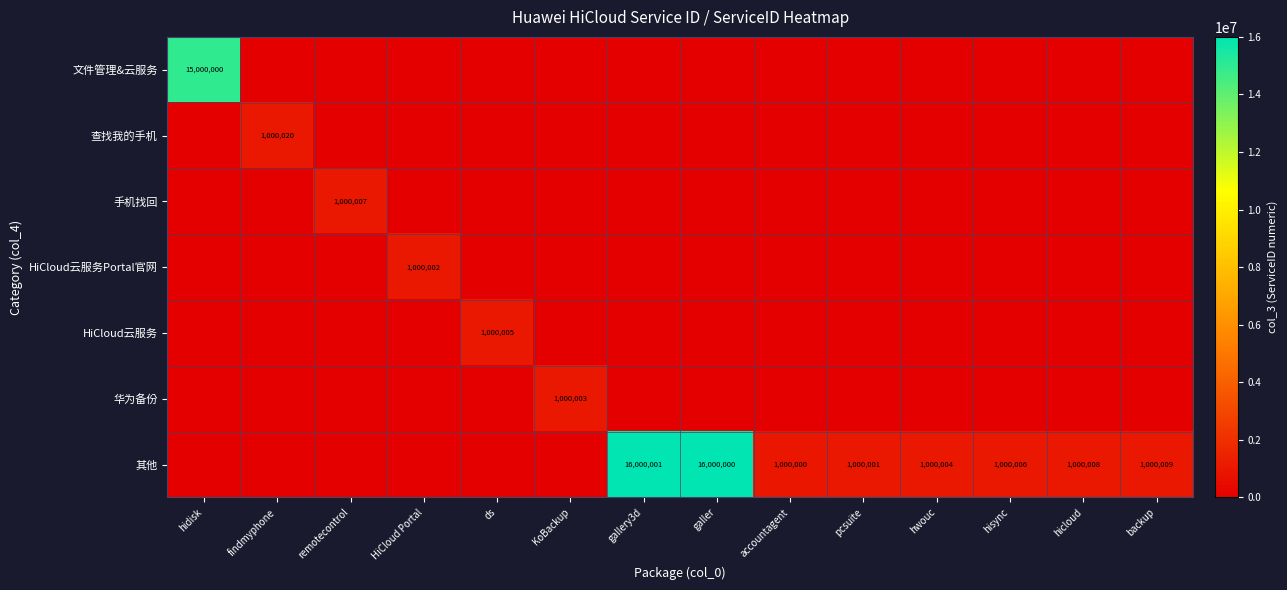

Count the number of data series in this chart.

7